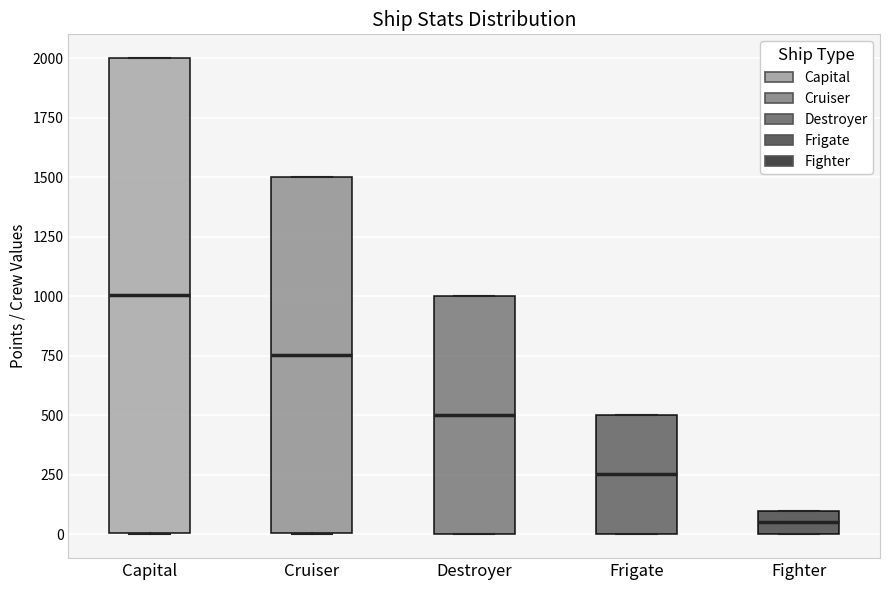

Reading left to right, transcribe this box plot: for each box, give where its median line is, the range the box spans, and where its two whiskers end, as read against the y-axis. The values are not printed on the chart, so give them approximately, as read against the axis.

Capital: median 1000, box 0 to 2000, whiskers 0 to 2000
Cruiser: median 750, box 0 to 1500, whiskers 0 to 1500
Destroyer: median 500, box 0 to 1000, whiskers 0 to 1000
Frigate: median 250, box 0 to 500, whiskers 0 to 500
Fighter: median 50, box 0 to 100, whiskers 0 to 100